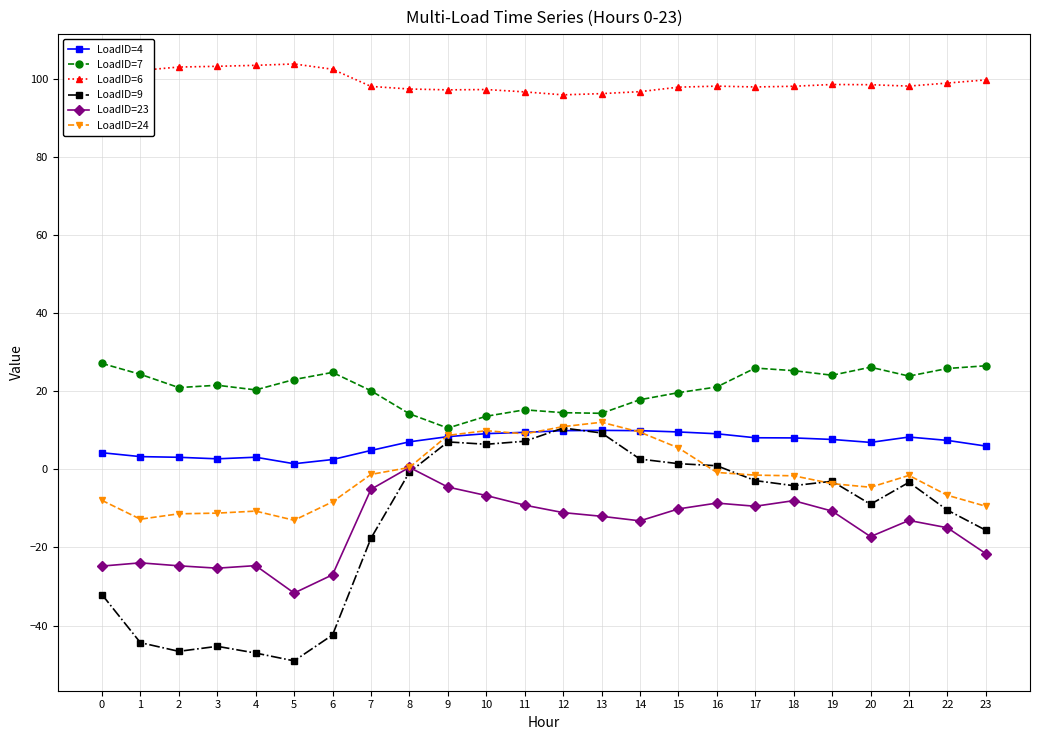

What is the minimum value for LoadID=4?

1.4